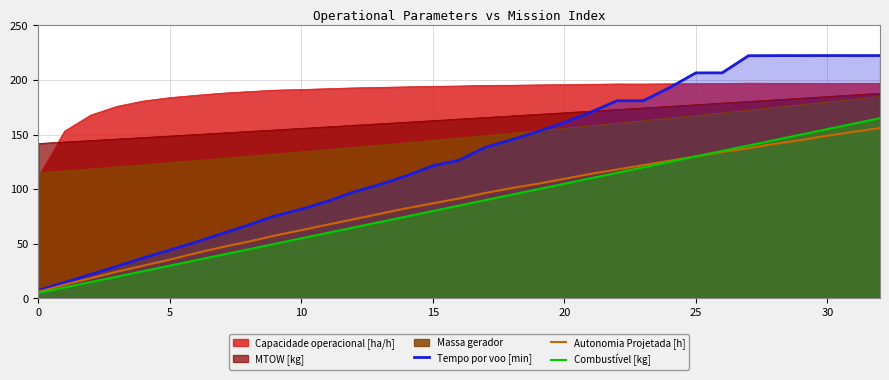

At which category is the sum across all series the highest?

32